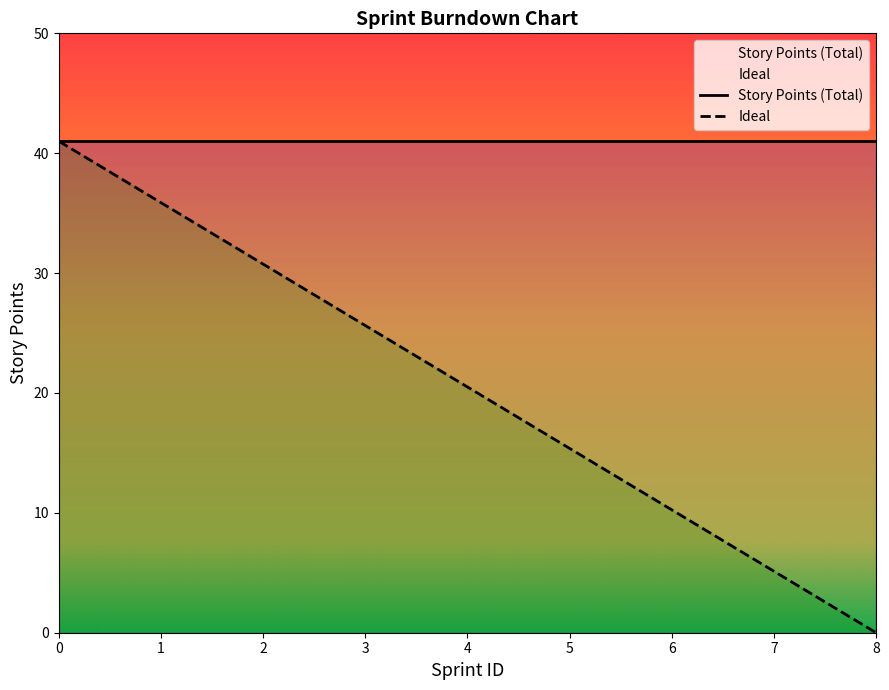

What is the total value across all series at 6?

51.2